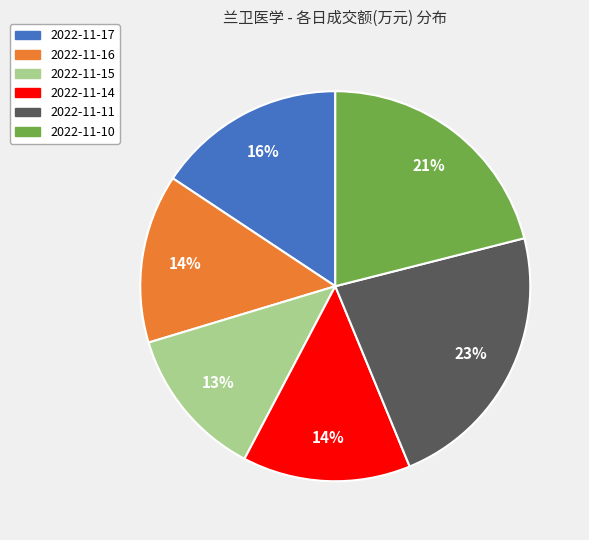

To the nearest percent, what portion does 2022-11-17 represent?

16%